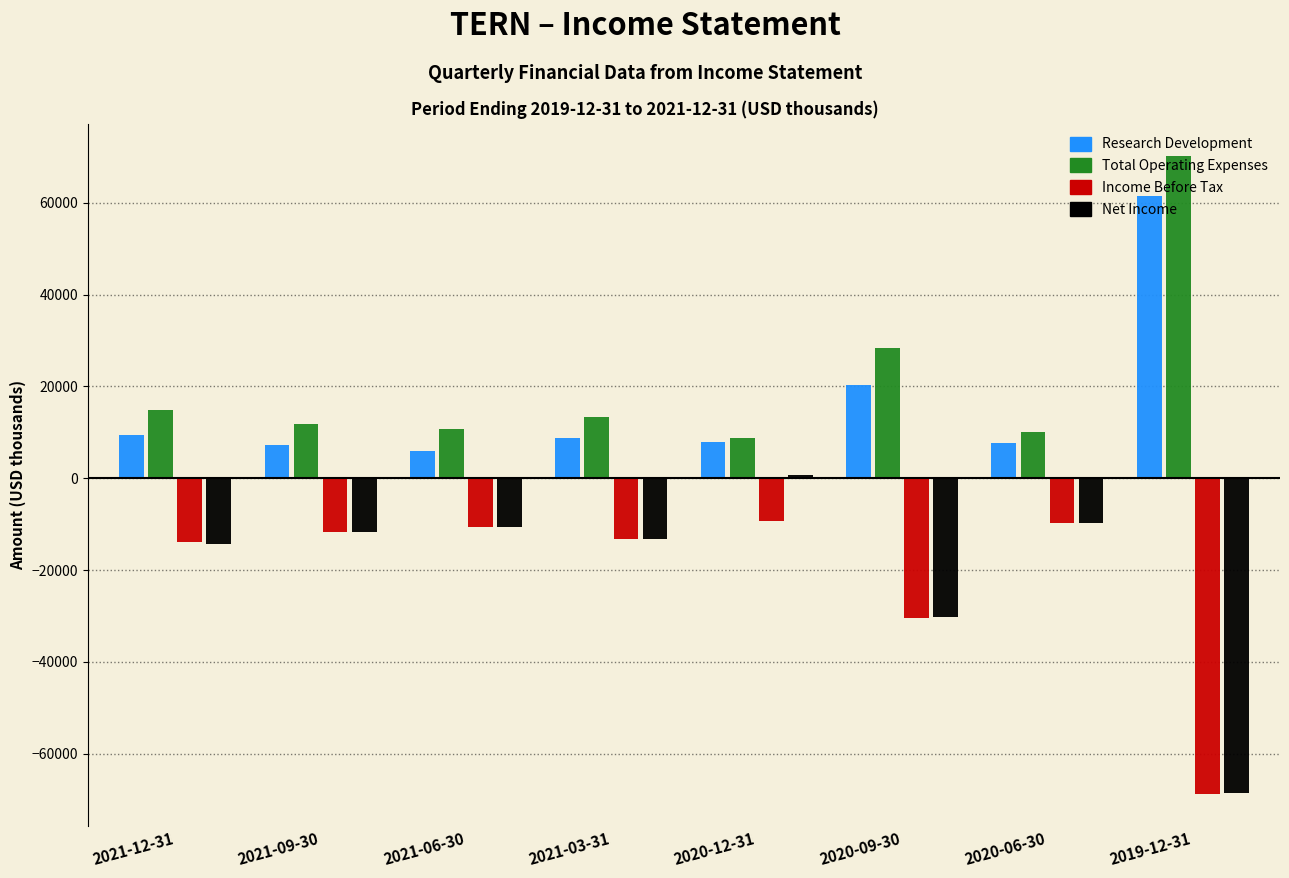

At which category does the chart reach its peak across all series?

2019-12-31